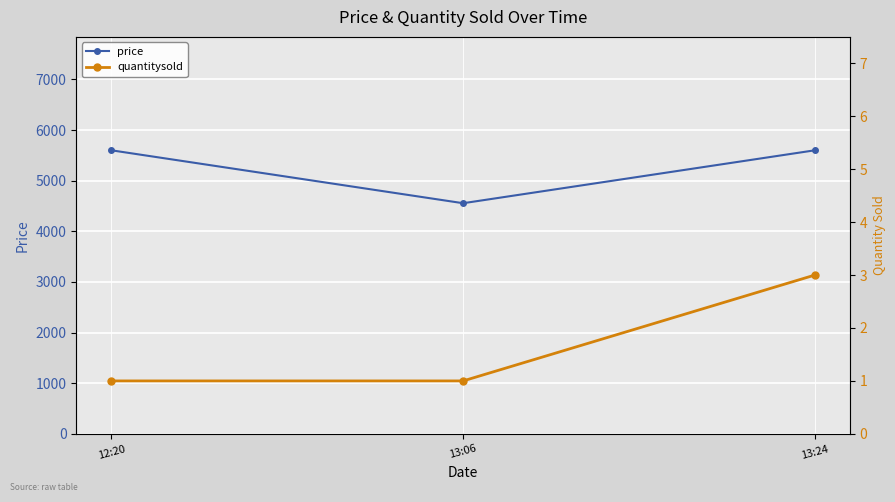

Reading left to right, extract all data points from this chart.

price: 5600	4555	5600
quantitysold: 1	1	3